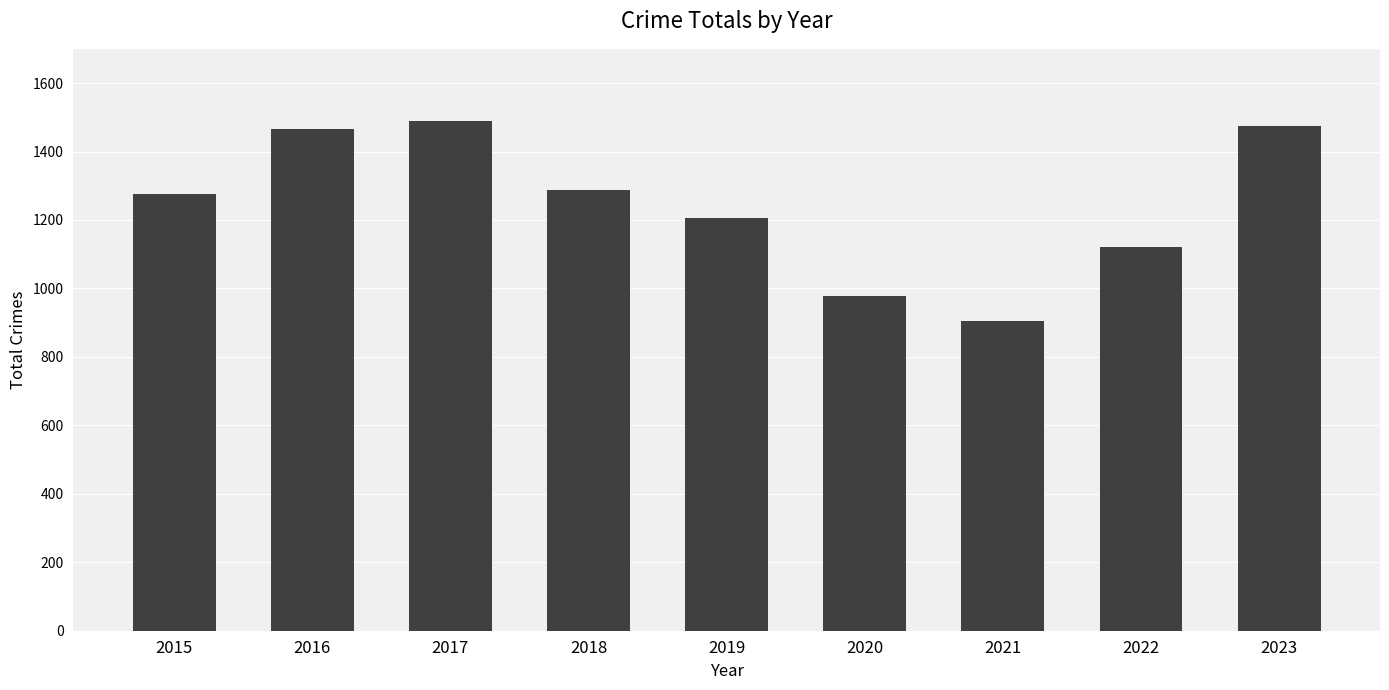

The value at 2016 is 603. True or false?

False